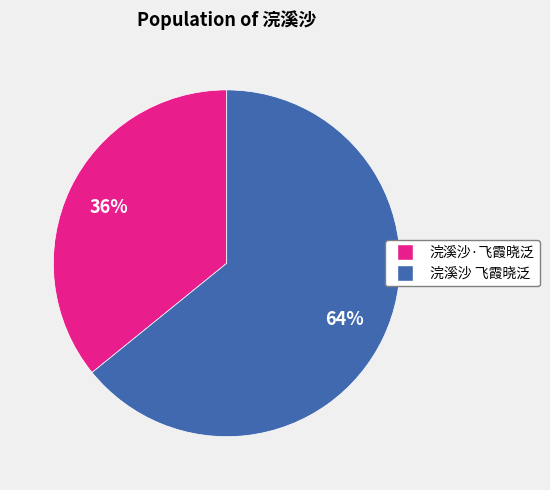

Is it true that 浣溪沙·飞霞晓泛 is 50% of the pie?

False